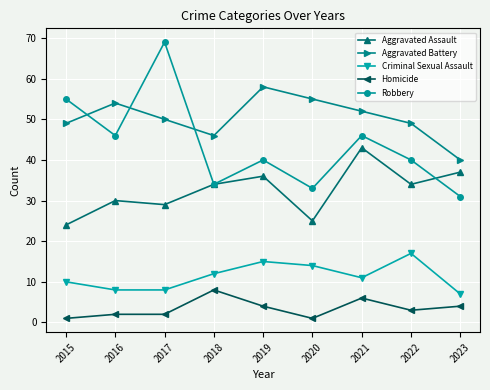

At 2020, list the series in order from smallest to largest.

Homicide, Criminal Sexual Assault, Aggravated Assault, Robbery, Aggravated Battery